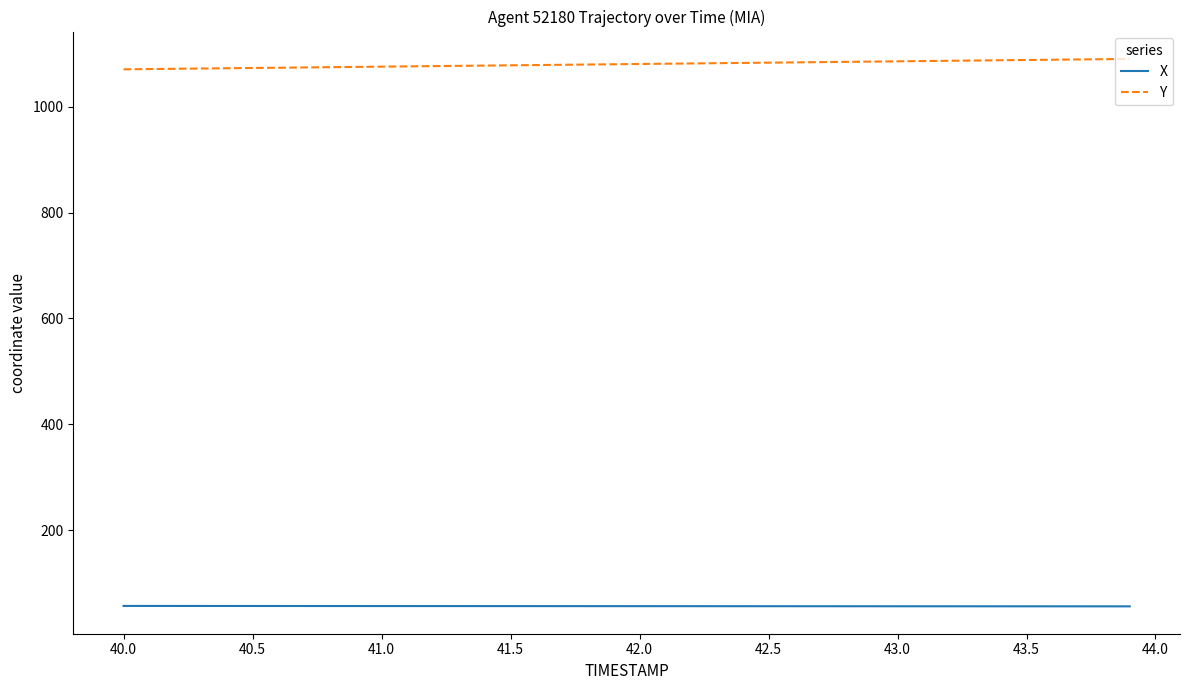

Which series has the largest total across all categories?

Y